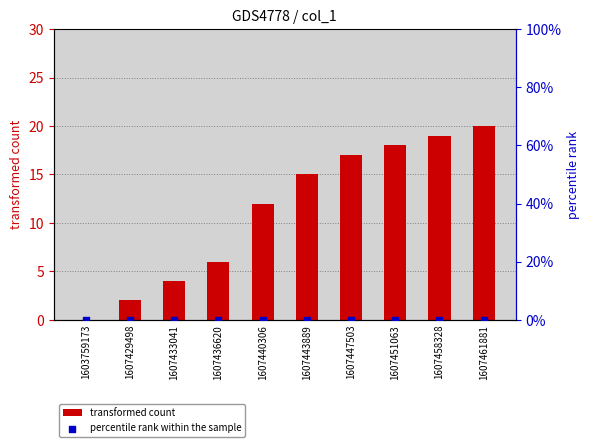

Which series has the largest total across all categories?

transformed count